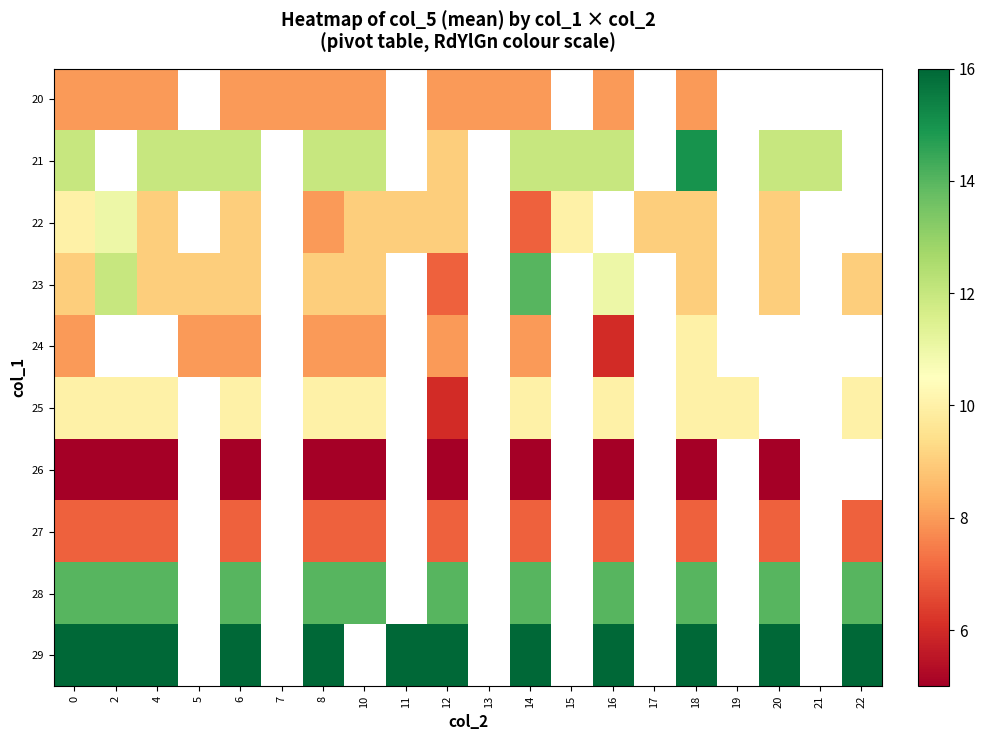

Between 2 and 21, which is larger?

21